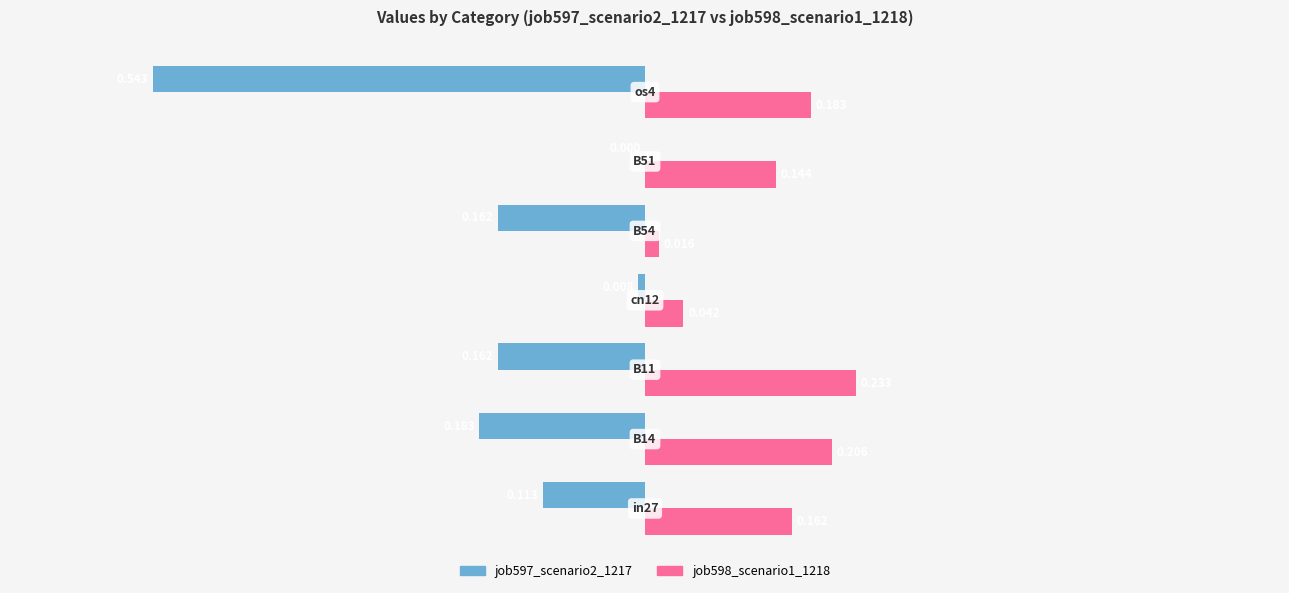

What is the maximum value for job598_scenario1_1218?

0.2